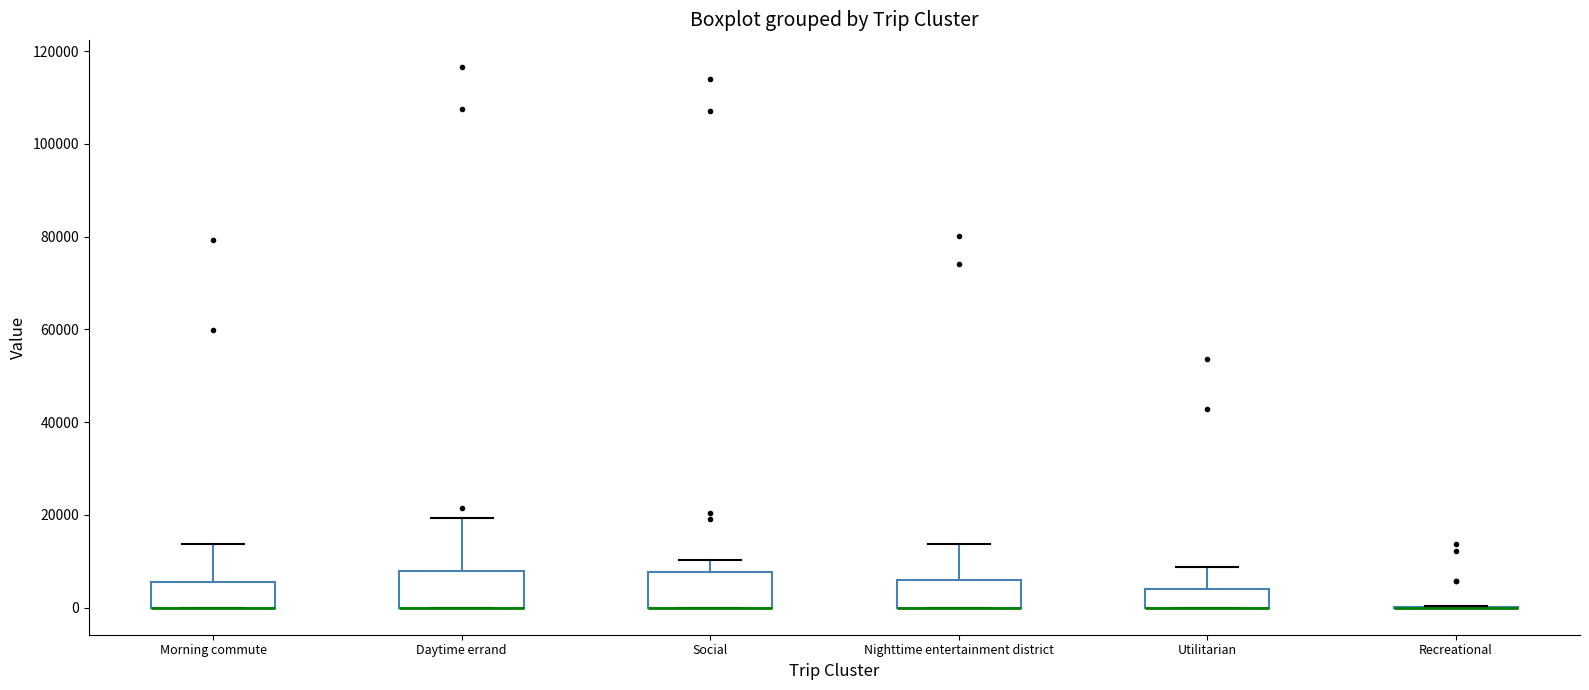

Where is the lower edge of the box for Nighttime entertainment district on the y-axis? The values are not printed on the chart, so give them approximately, as read against the axis.

0